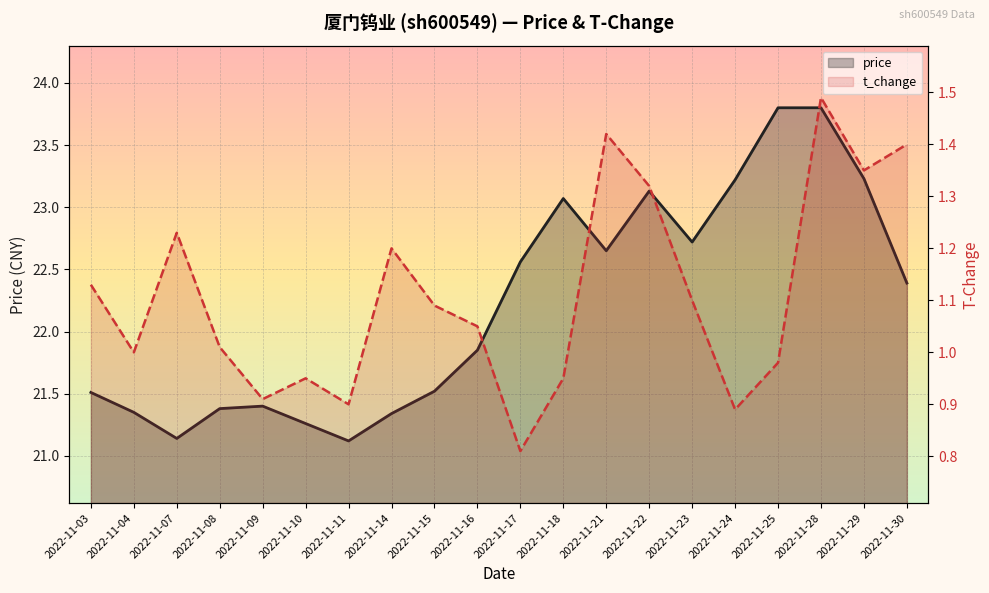

Where does the price series first go above 22?

2022-11-17